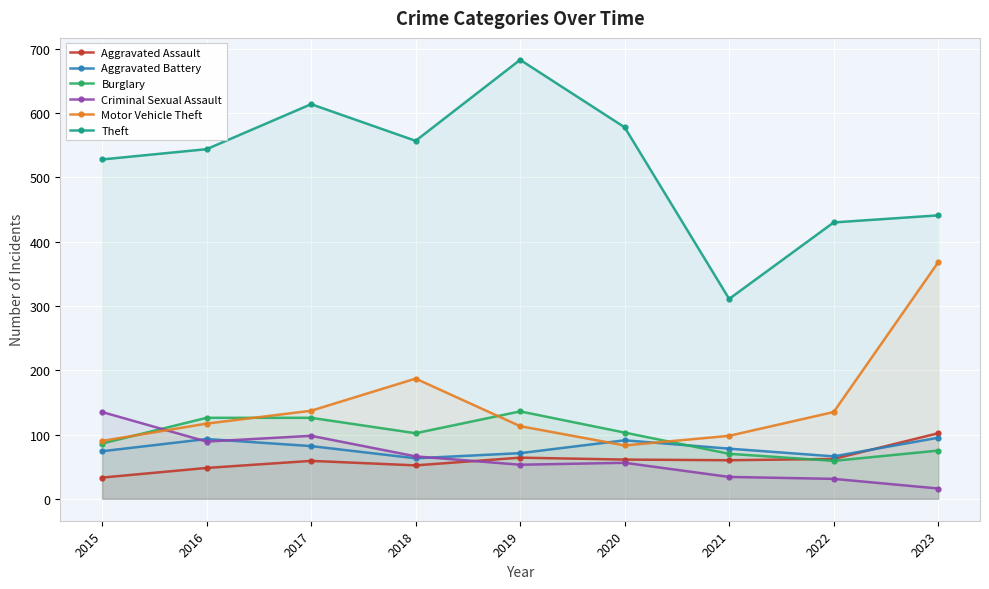

Rank the series by their maximum value, from lowest to highest.

Aggravated Battery, Aggravated Assault, Criminal Sexual Assault, Burglary, Motor Vehicle Theft, Theft